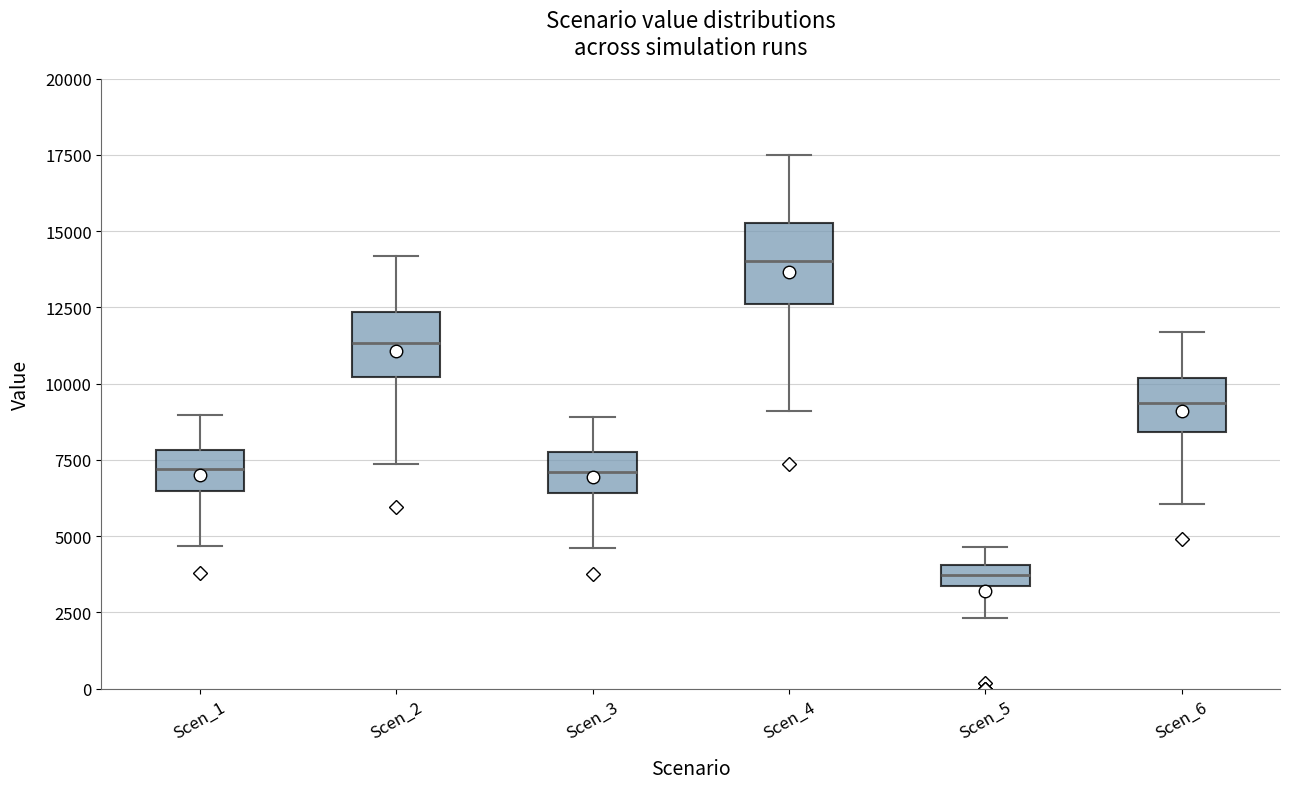

Which box is the tallest, from its lower edge to its upper edge?

Scen_4